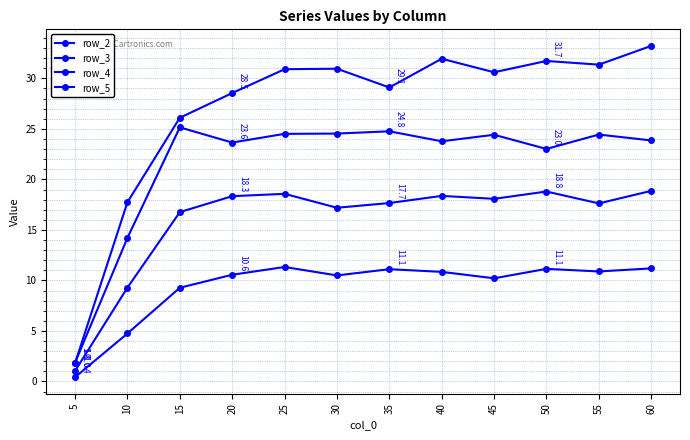

Read the row_3 value at 30.

17.2